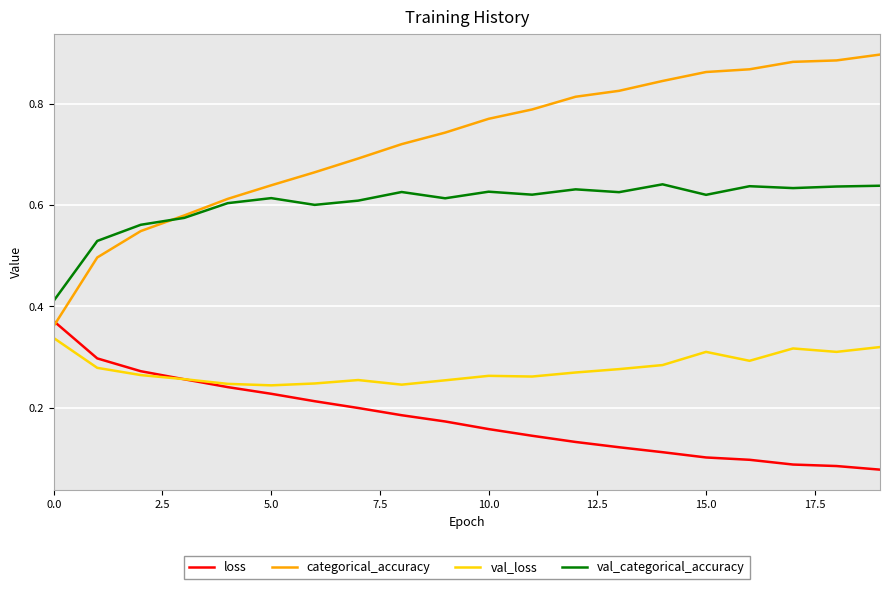

Which series has the largest range (max minus min)?

categorical_accuracy